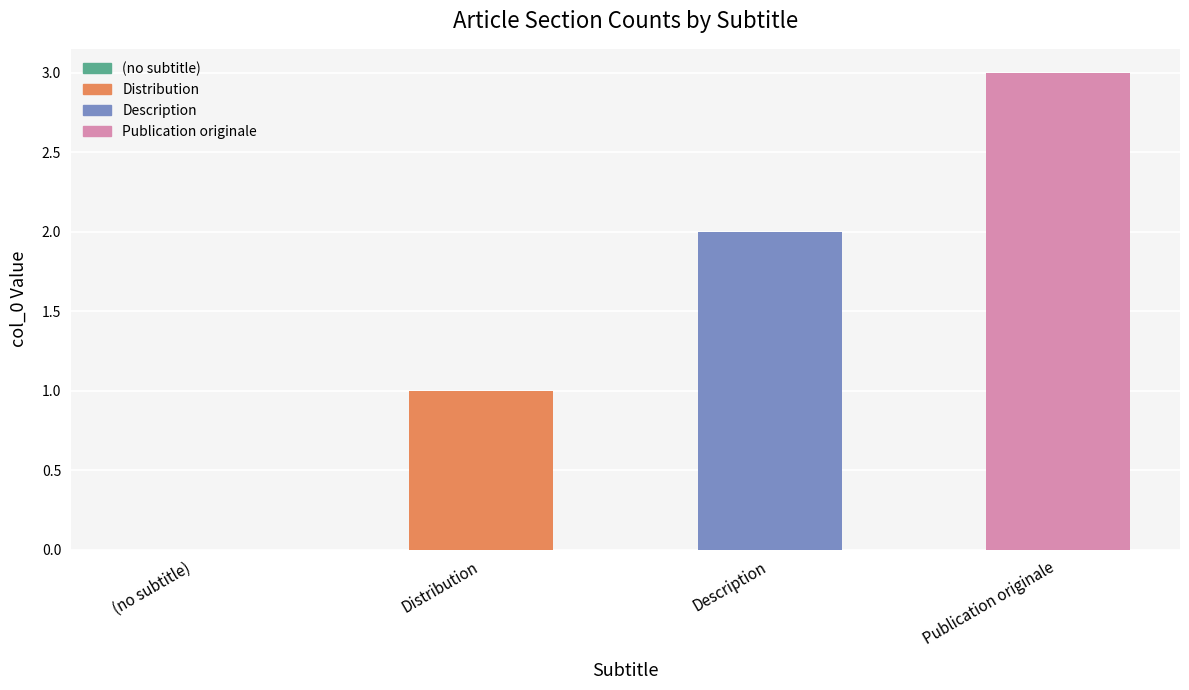

At which label is the value closest to 1?

Distribution